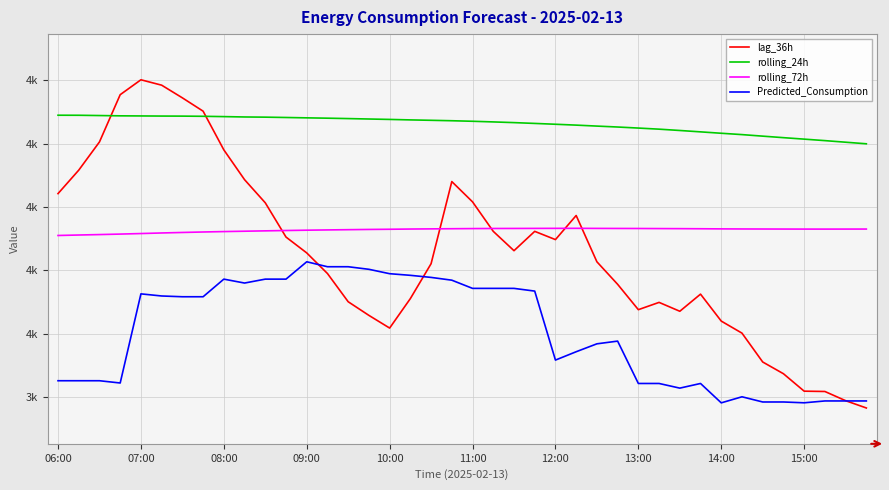

Which series has the largest total across all categories?

rolling_24h